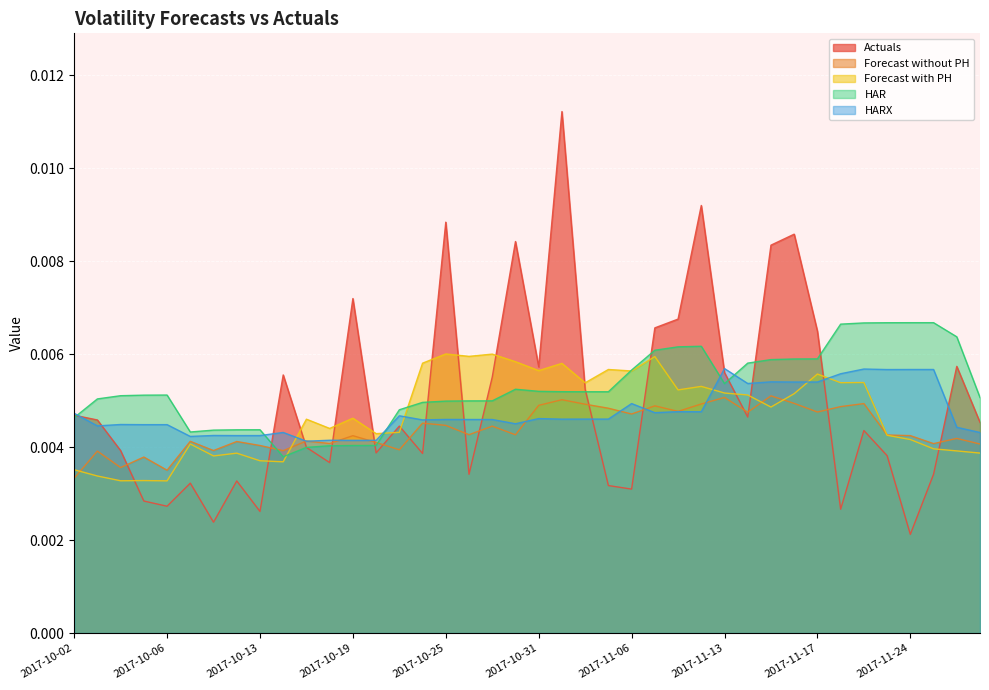

Which label corresponds to the smallest value in the chart?

2017-11-24